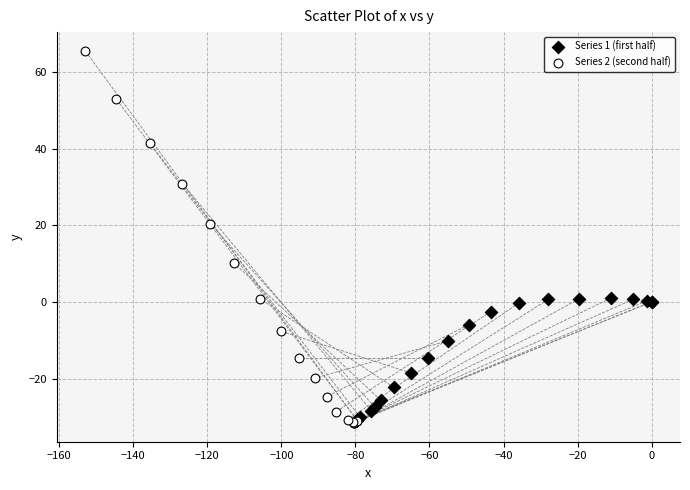

Which series has the largest Y range (max minus min)?

Series 2 (second half)